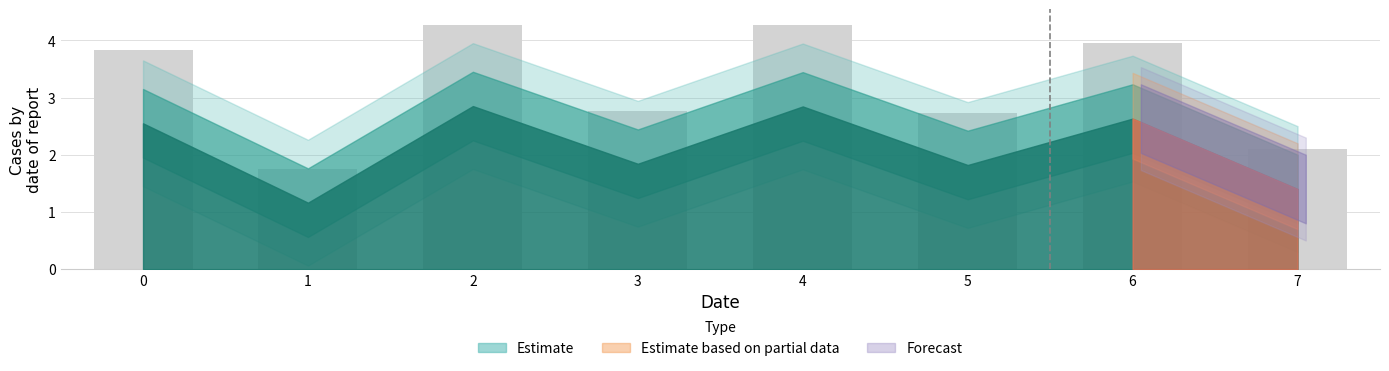

What is the change in value from 0 to 2?

+0.5